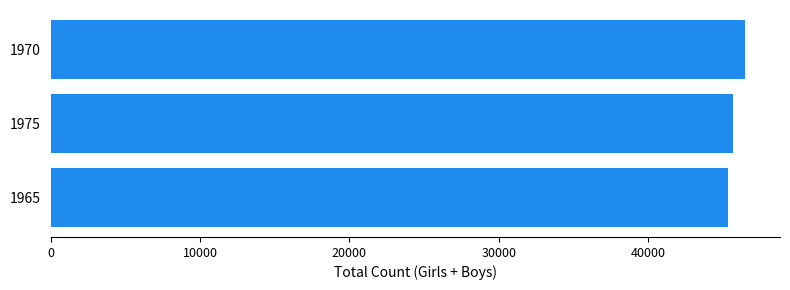

What is the difference between the maximum and minimum values?

1132